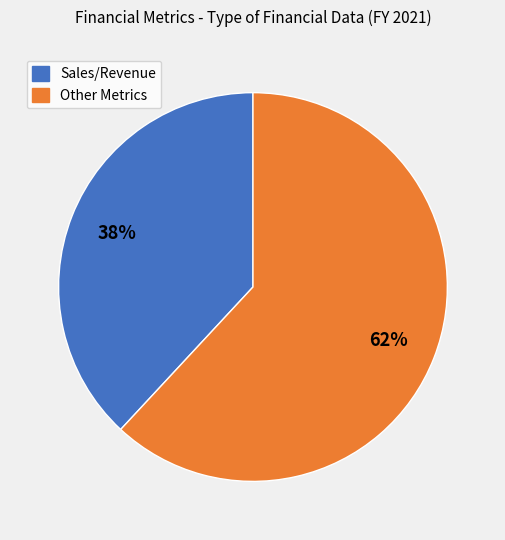

How many slices are in this pie chart?

2